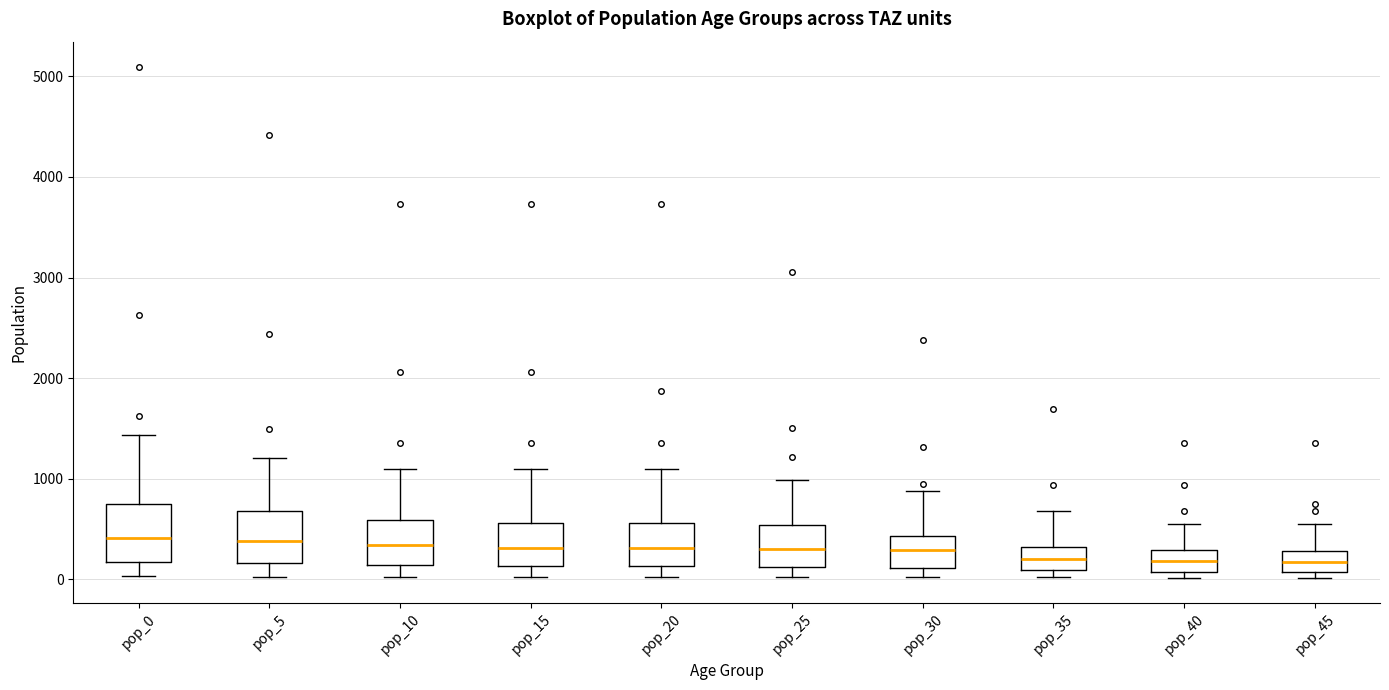

Reading left to right, read every box against the y-axis: the position of its median line, the range the box covers, and the ends of its whiskers. The values are not printed on the chart, so give them approximately, as read against the axis.

pop_0: median 400, box 200 to 700, whiskers 0 to 1400
pop_5: median 400, box 200 to 700, whiskers 0 to 1200
pop_10: median 300, box 100 to 600, whiskers 0 to 1100
pop_15: median 300, box 100 to 600, whiskers 0 to 1100
pop_20: median 300, box 100 to 600, whiskers 0 to 1100
pop_25: median 300, box 100 to 500, whiskers 0 to 1000
pop_30: median 300, box 100 to 400, whiskers 0 to 900
pop_35: median 200, box 100 to 300, whiskers 0 to 700
pop_40: median 200, box 100 to 300, whiskers 0 to 600
pop_45: median 200, box 100 to 300, whiskers 0 to 600